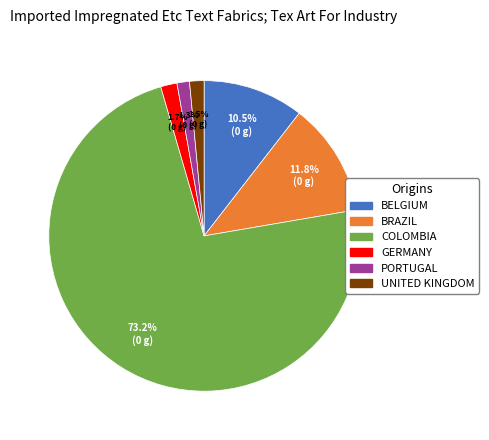

Is there any slice that represents more than half of the pie?

Yes